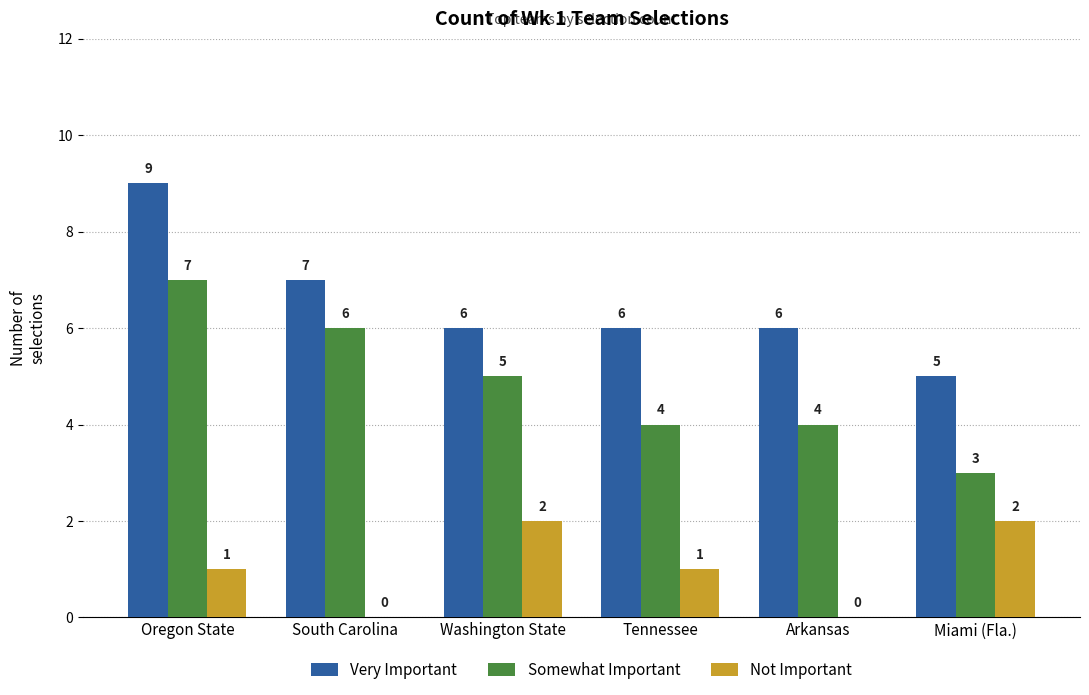

Is the value of Very Important at Oregon State greater than the value of Not Important at Miami (Fla.)?

Yes